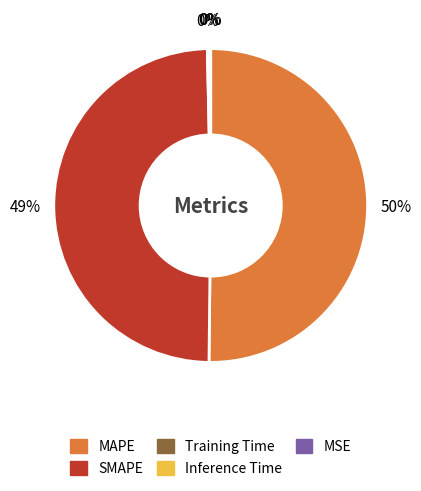

To the nearest percent, what is the average slice percentage?

20%